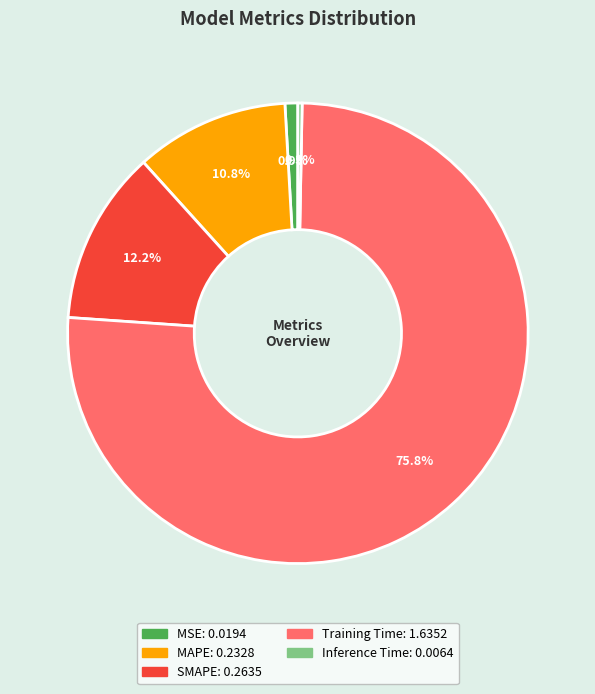

How many segments does this pie chart have?

5